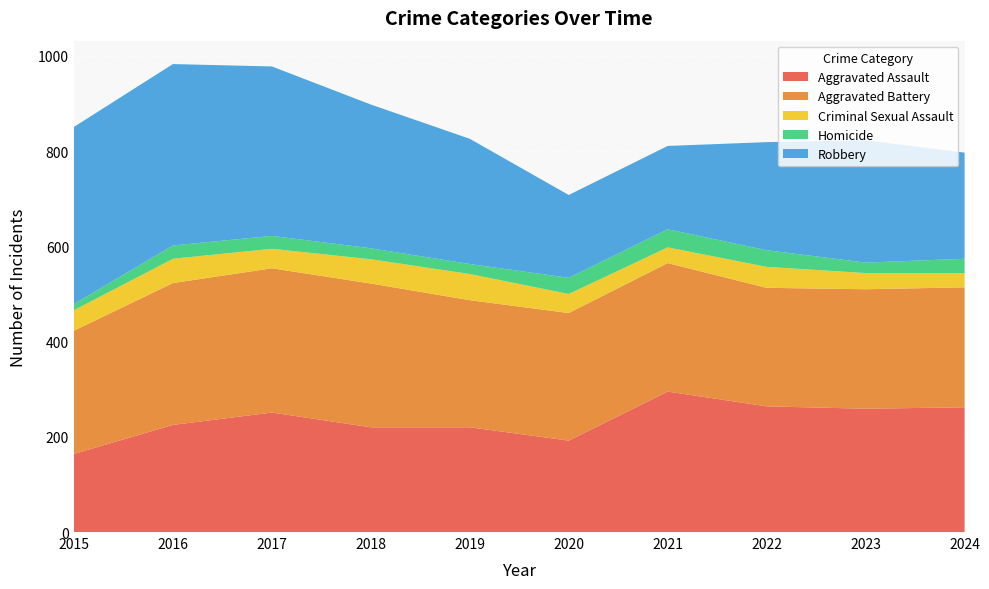

Reading right to left, transcribe all the data shown in this chart.

Aggravated Assault: 262	259	264	295	192	220	220	251	225	164
Aggravated Battery: 252	251	249	270	268	267	302	303	298	259
Criminal Sexual Assault: 30	34	44	33	40	55	51	41	51	43
Homicide: 30	22	35	38	34	21	23	27	28	13
Robbery: 223	257	227	175	174	263	302	356	381	372